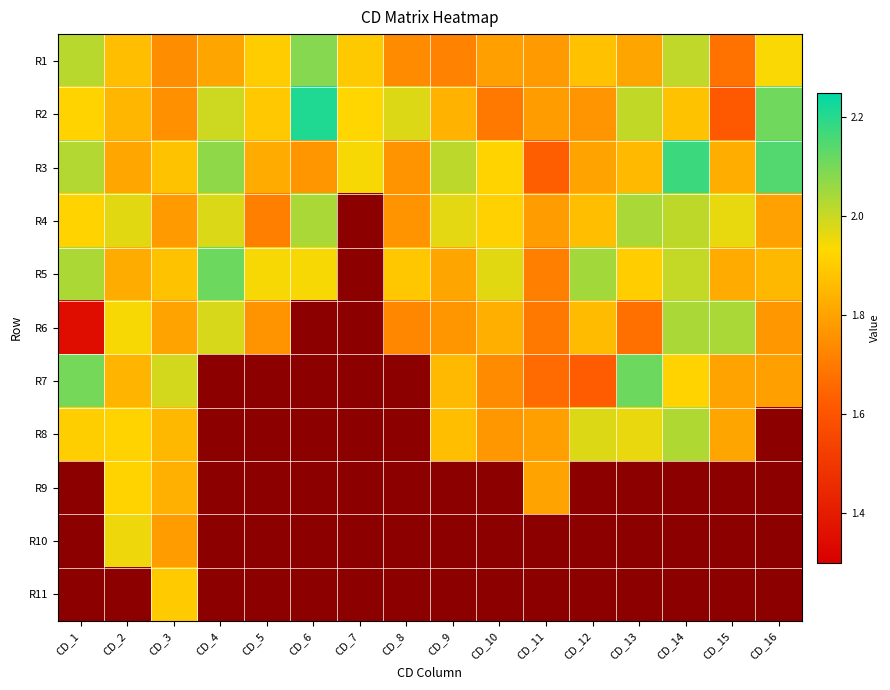

Between CD_1 and CD_9, which series saw the biggest shift?

R6